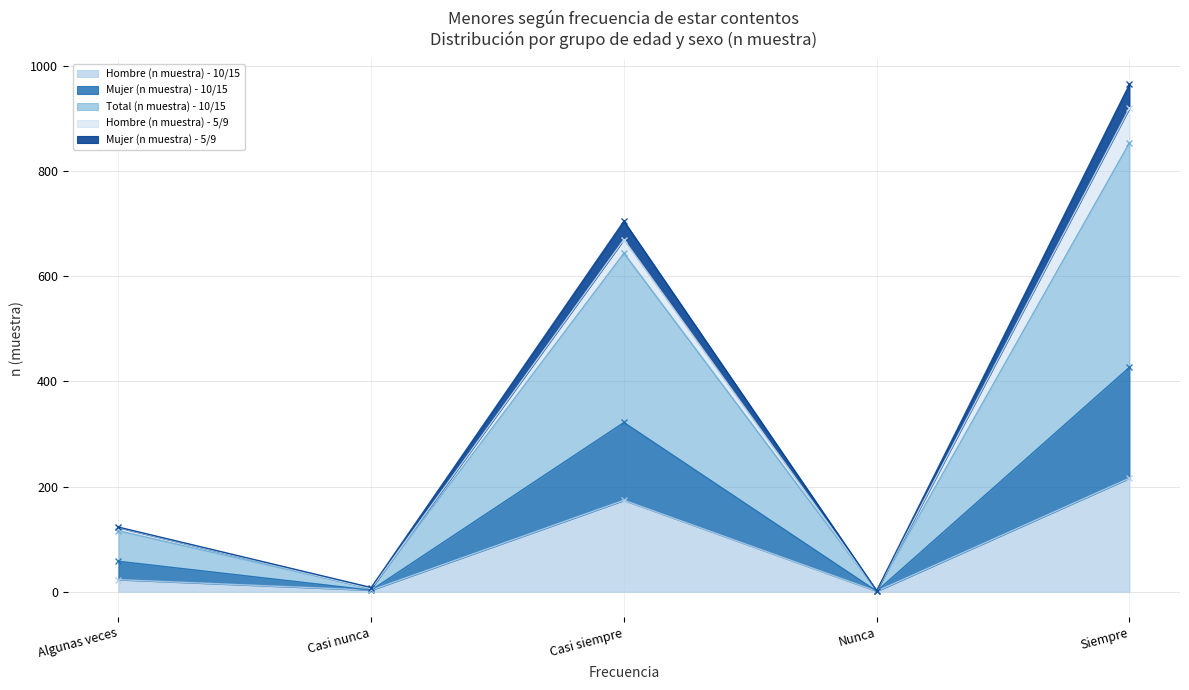

Rank the series at Nunca from lowest to highest value.

Hombre (n muestra) - 10/15, Total (n muestra) - 10/15, Mujer (n muestra) - 10/15, Mujer (n muestra) - 5/9